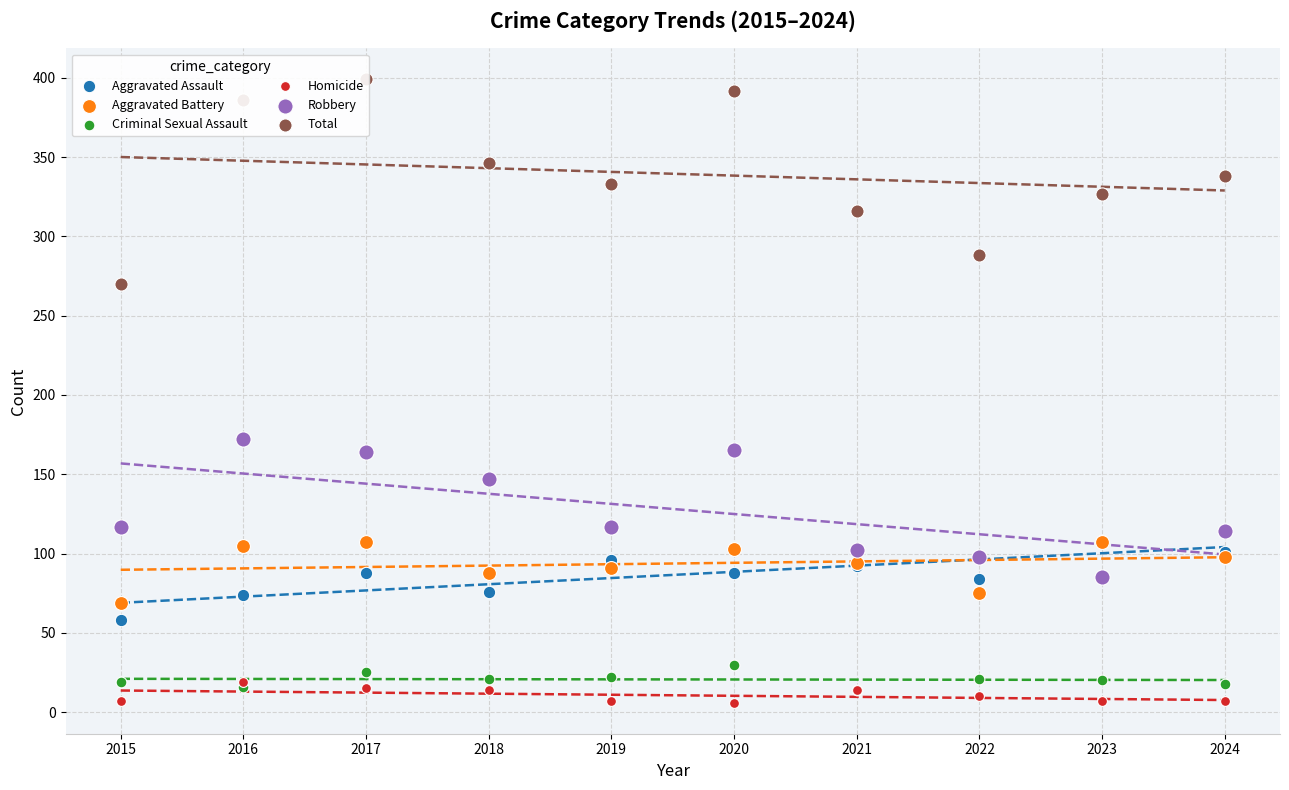

Which series has the largest total across all categories?

Total